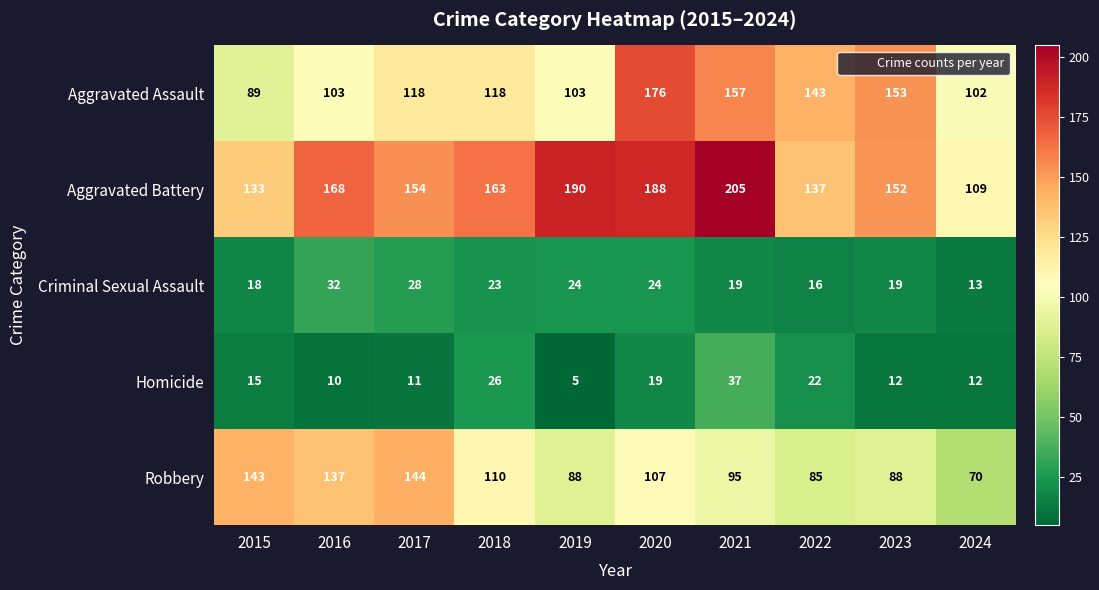

Rank the series by their maximum value, from highest to lowest.

Aggravated Battery, Aggravated Assault, Robbery, Homicide, Criminal Sexual Assault